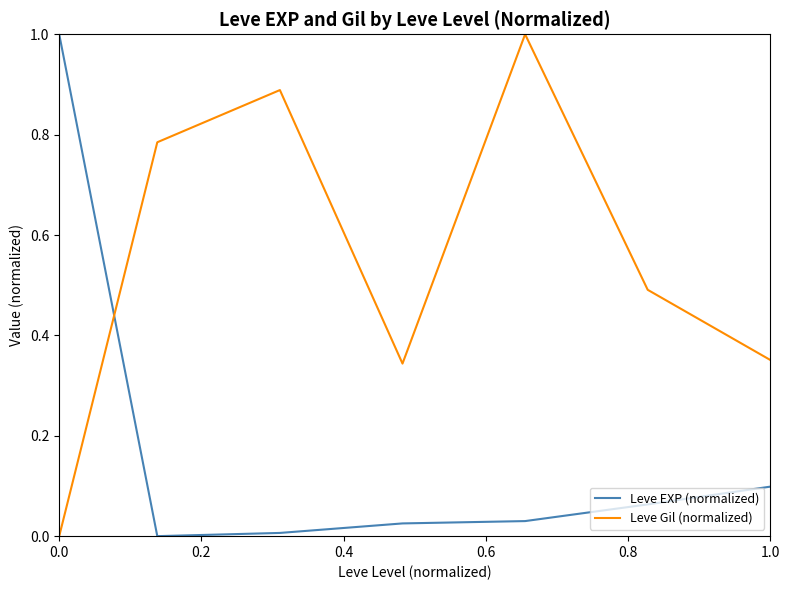

What is the highest value of the Leve Gil (normalized) series?

1.0